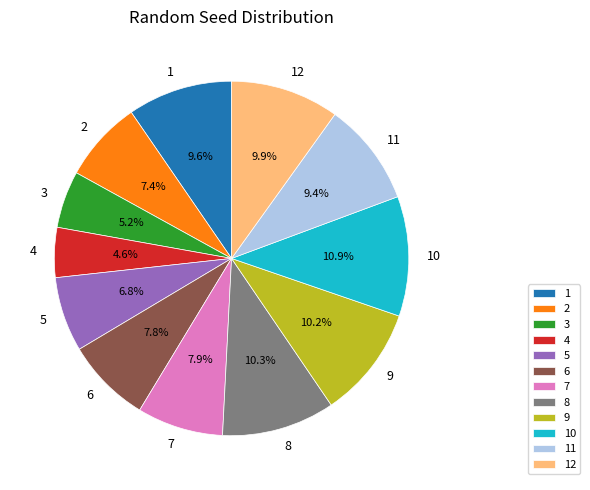

Does 5 account for over 50% of the chart?

No